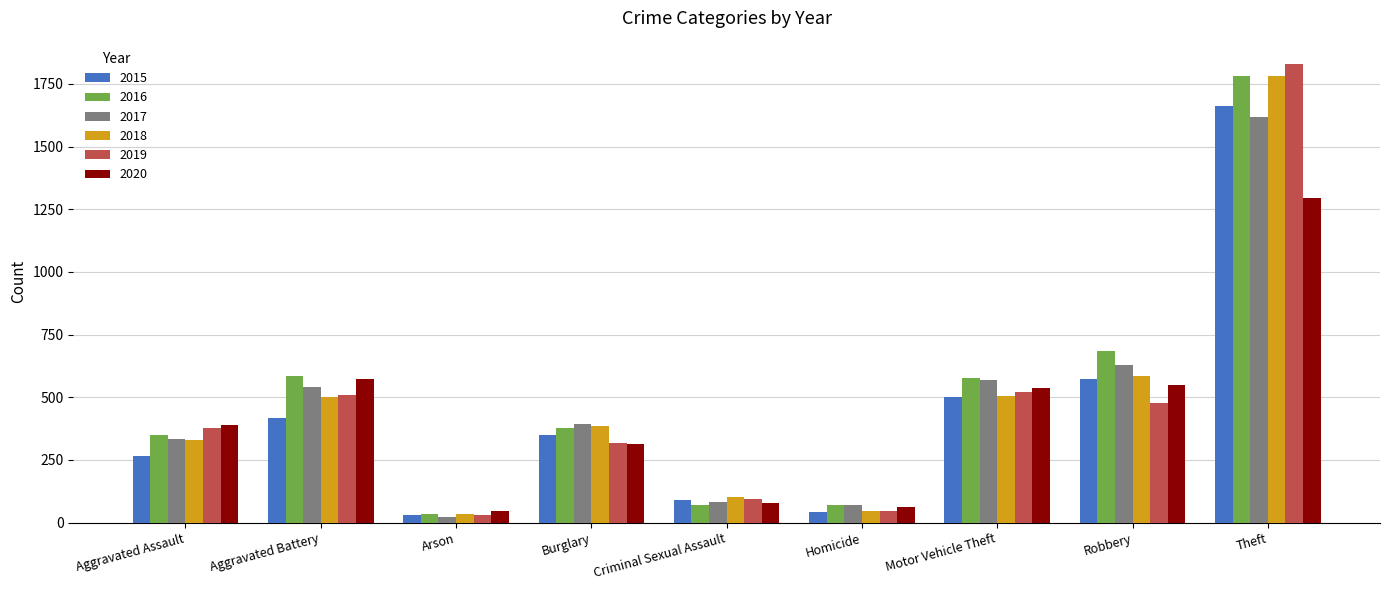

True or false: 2017 has a value of 394 at Burglary.

True